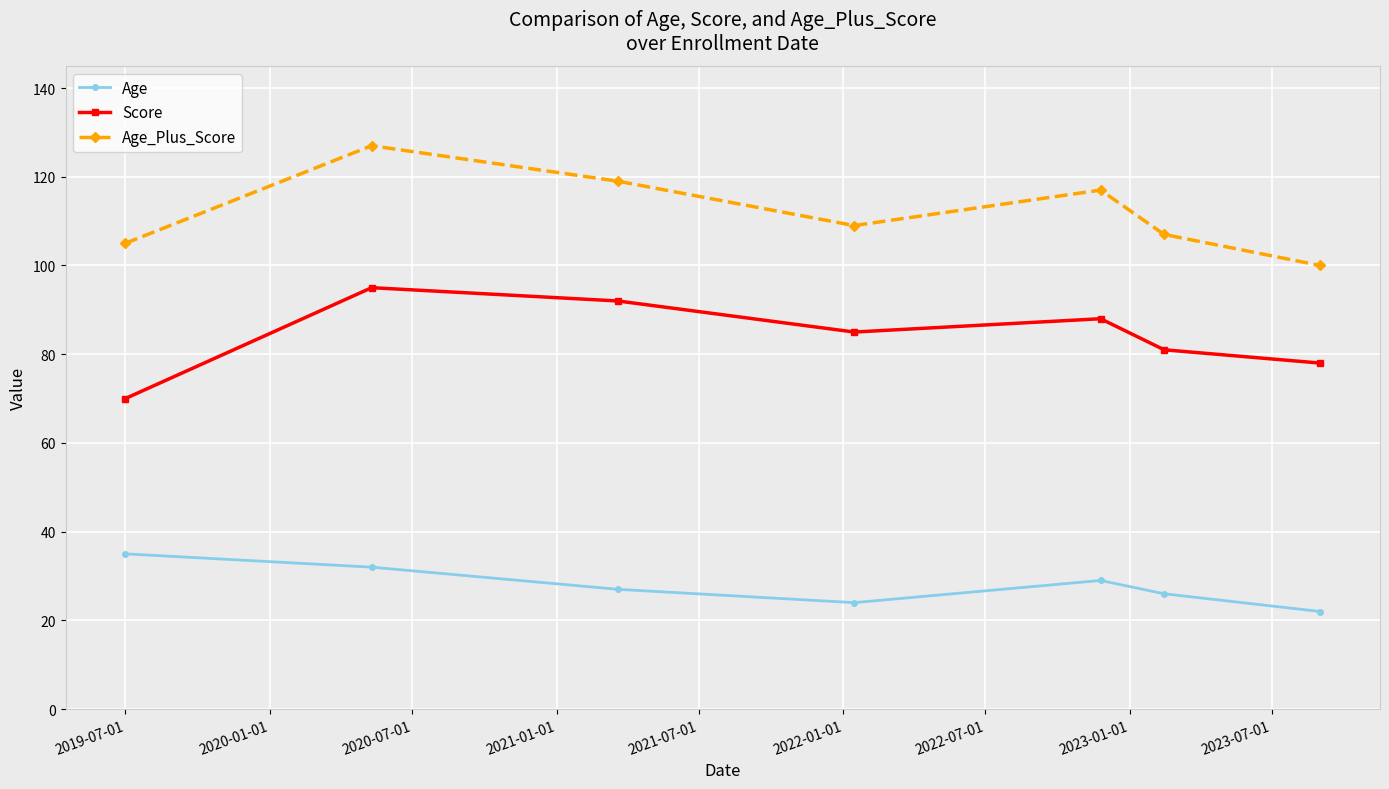

List the series in order of their overall mean, lowest first.

Age, Score, Age_Plus_Score